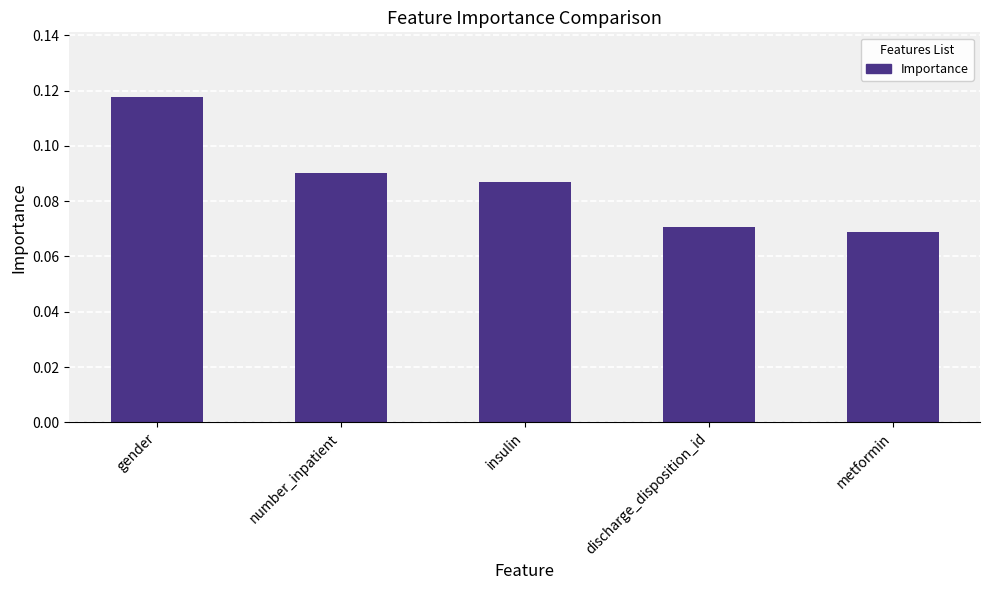

List the labels in order of value, largest first.

gender, number_inpatient, insulin, discharge_disposition_id, metformin